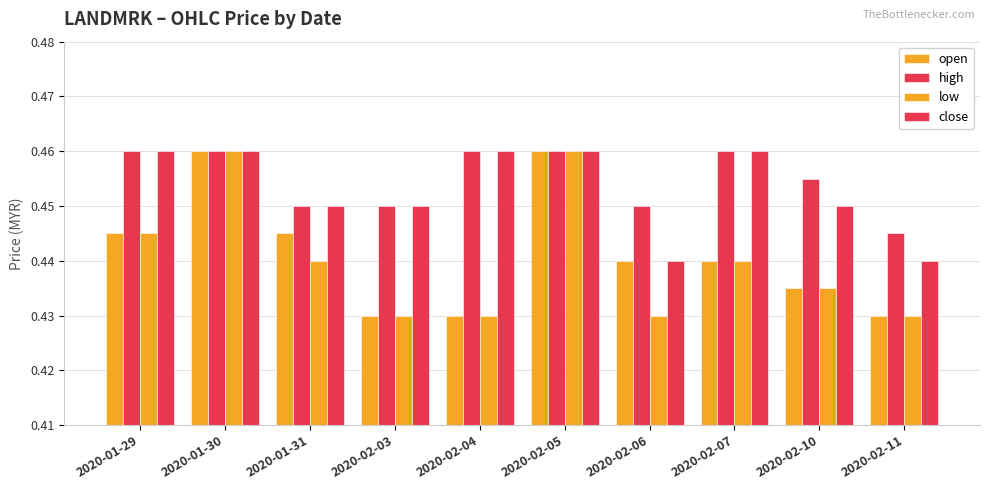

How many groups of bars are there?

10